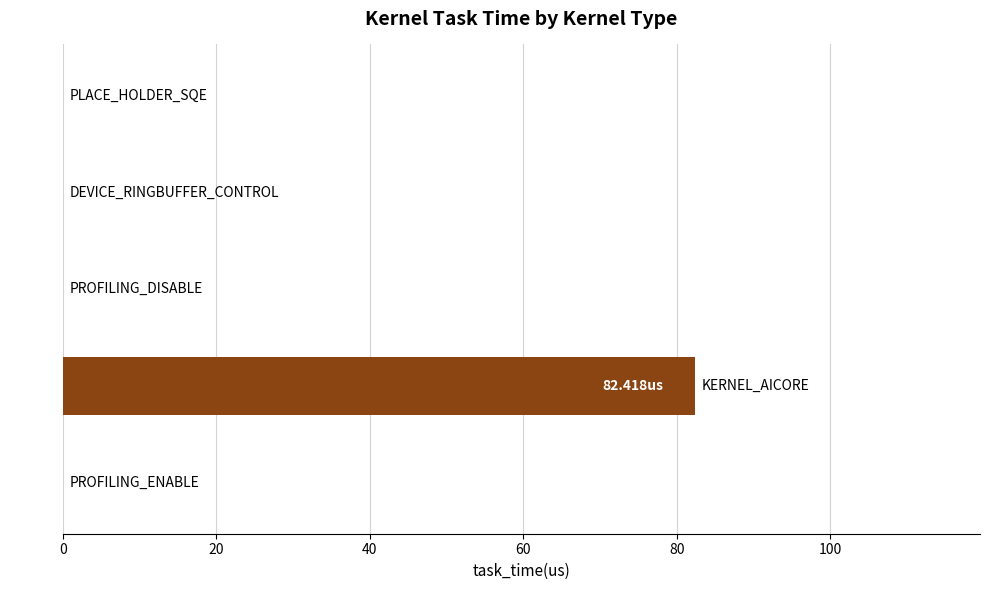

What is the sum of all values?

82.5